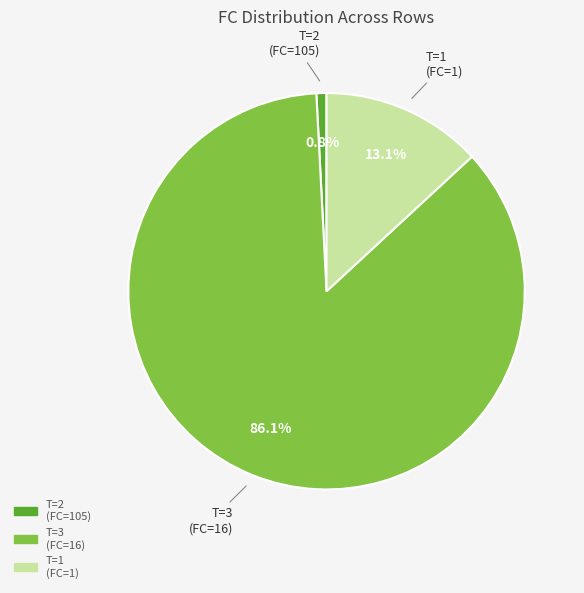

Is there any slice that represents more than half of the pie?

Yes